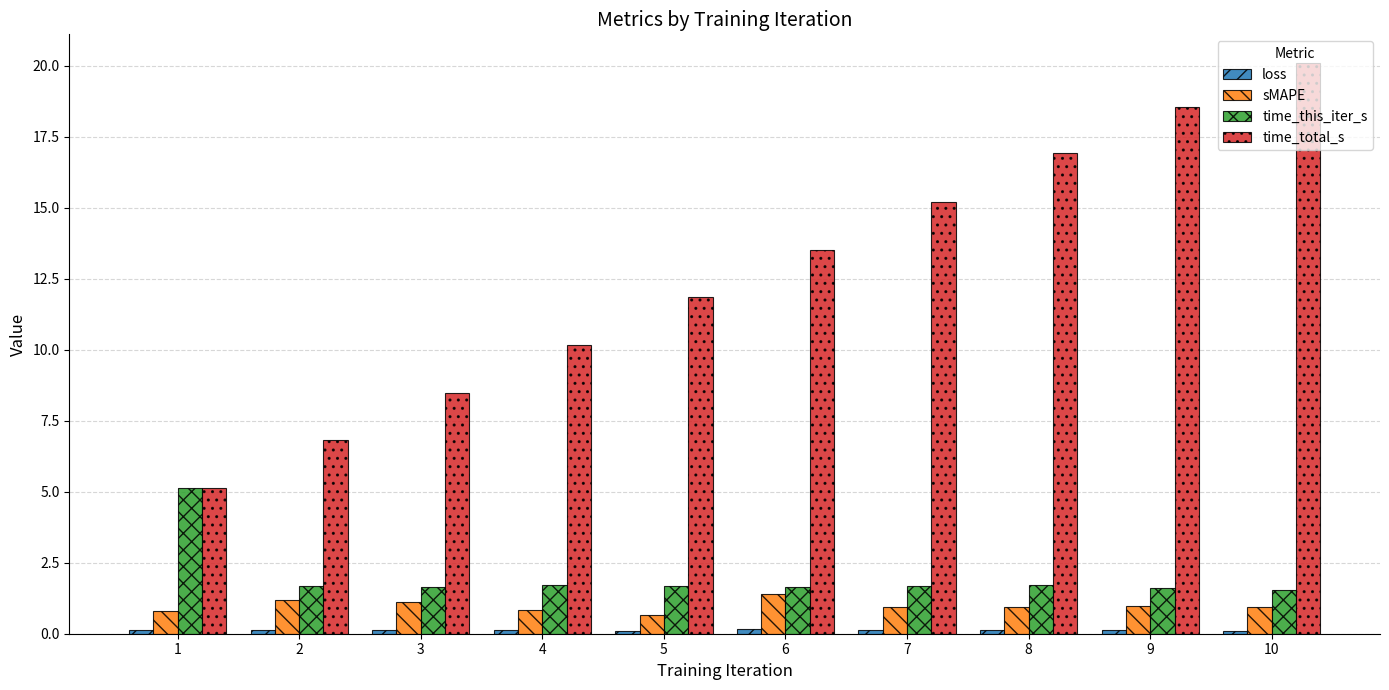

At how many categories does at least one series exceed 14?

4